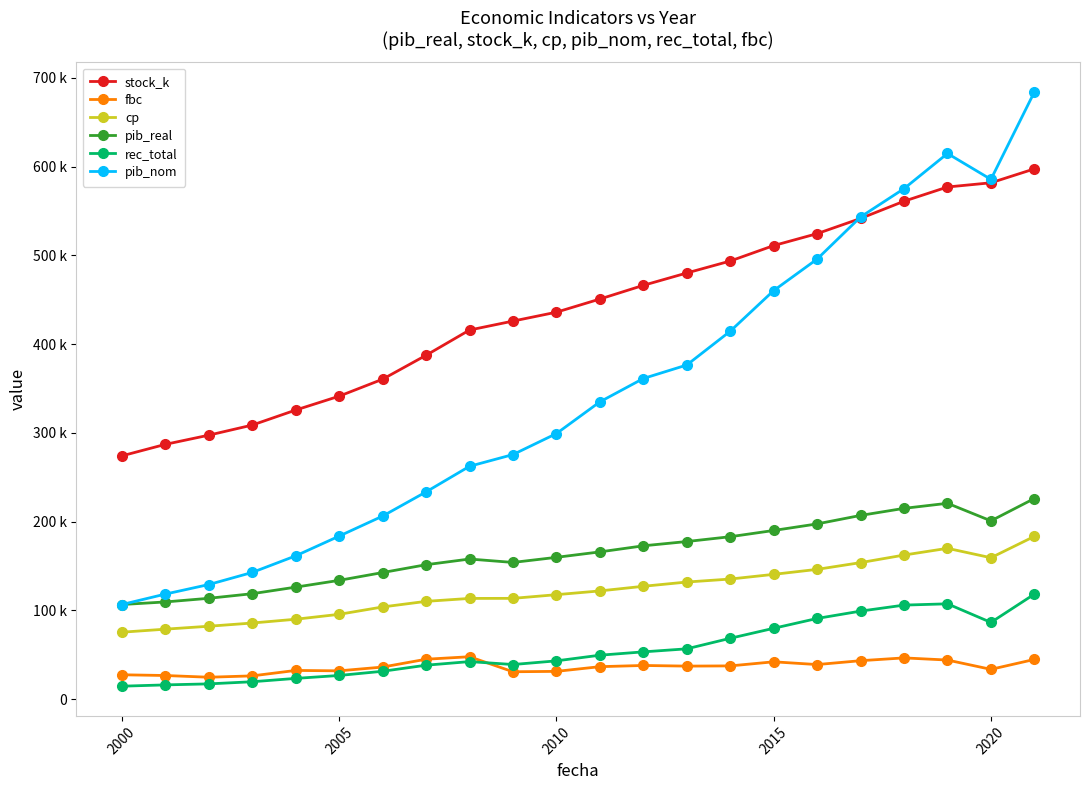

Is this an area chart (filled region under the line)?

No